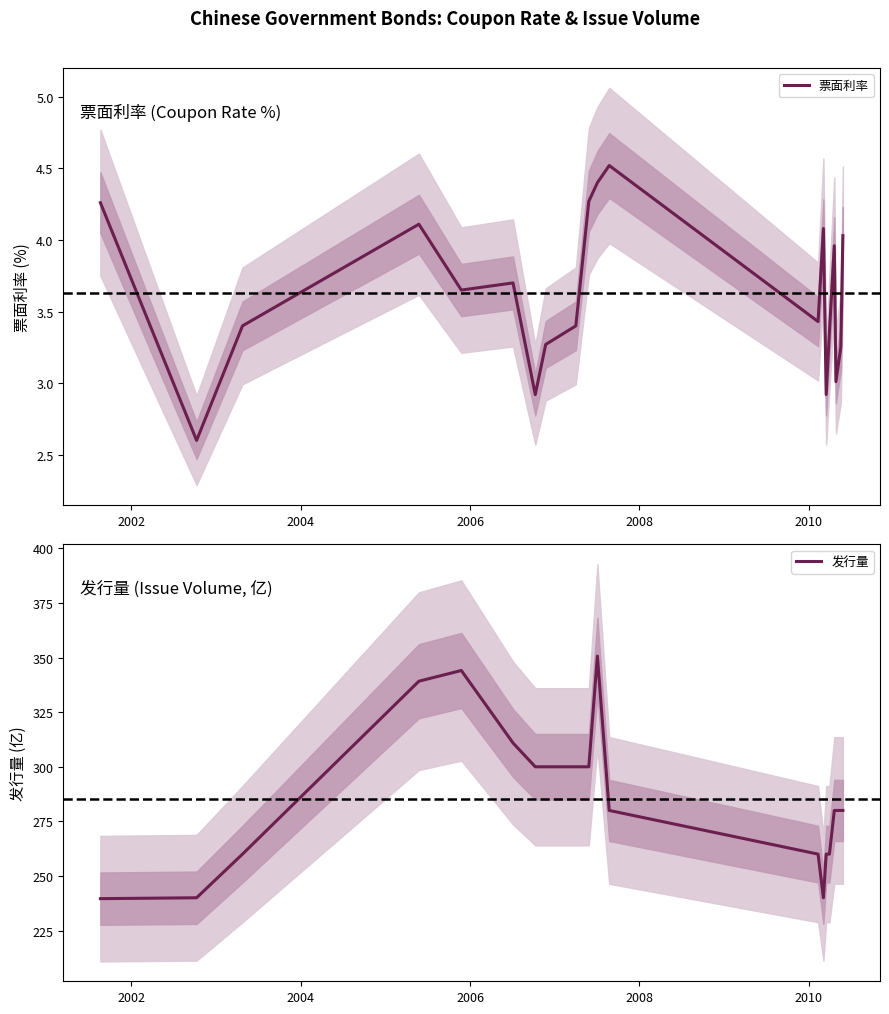

Count the number of categories in the chart.

20